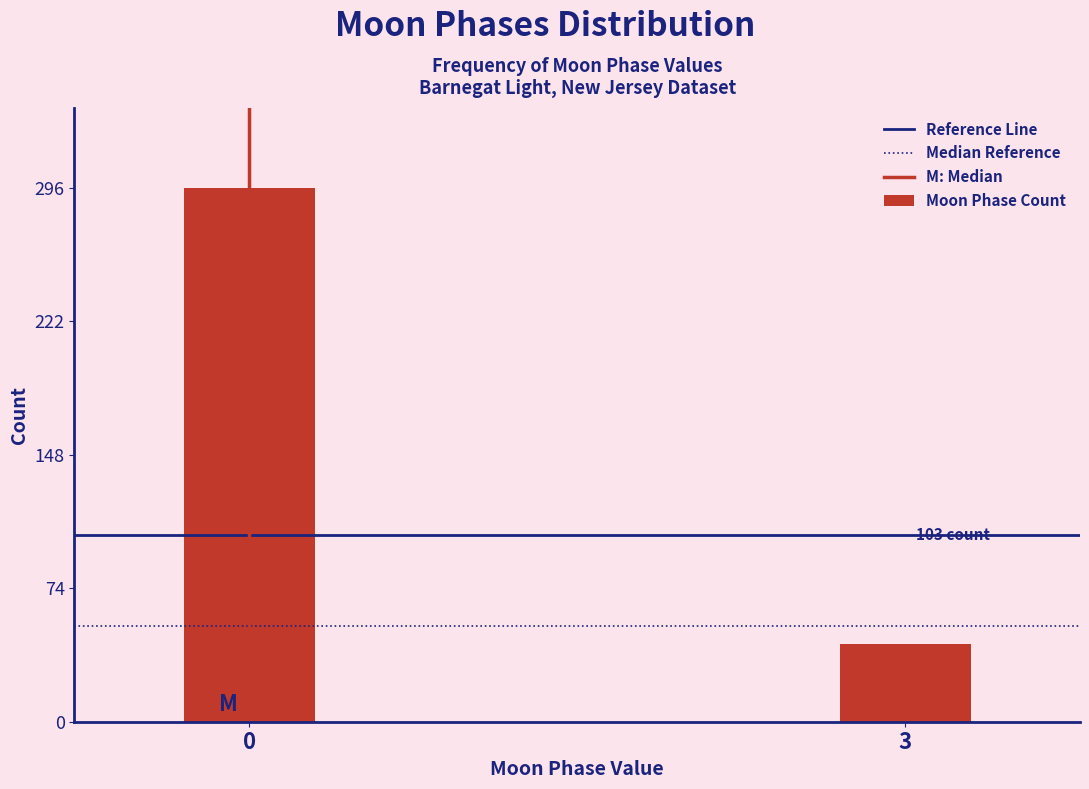

Reading right to left, list all the values displayed in this chart.

3=43	0=296